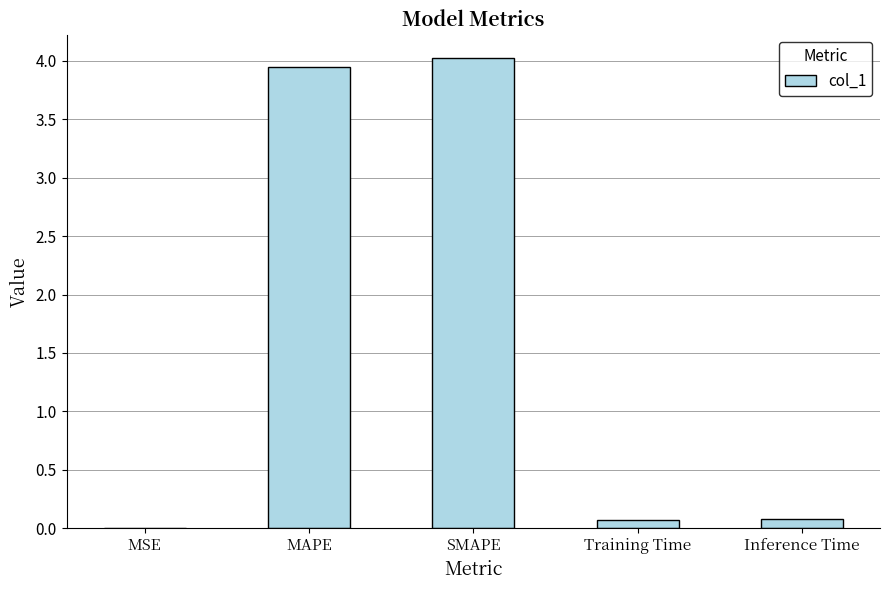

Which has a higher value, MAPE or Inference Time?

MAPE